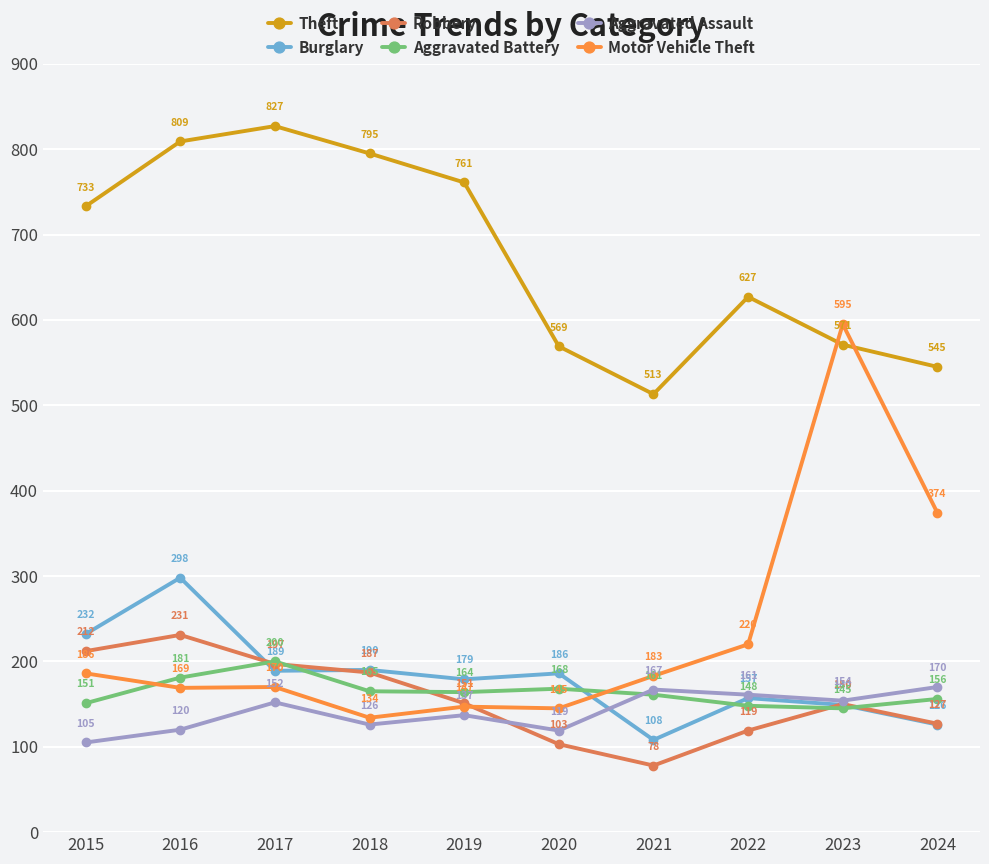

What is the highest value of the Burglary series?

298